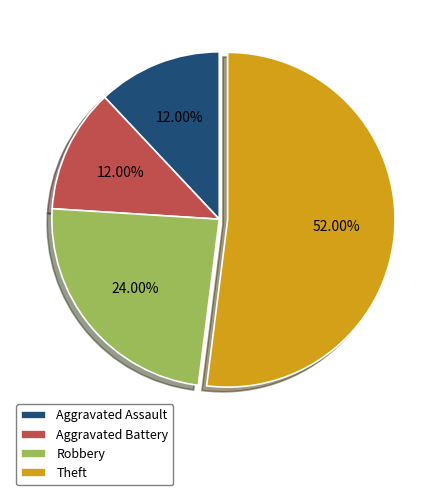

To the nearest percent, what portion does Aggravated Assault represent?

12%